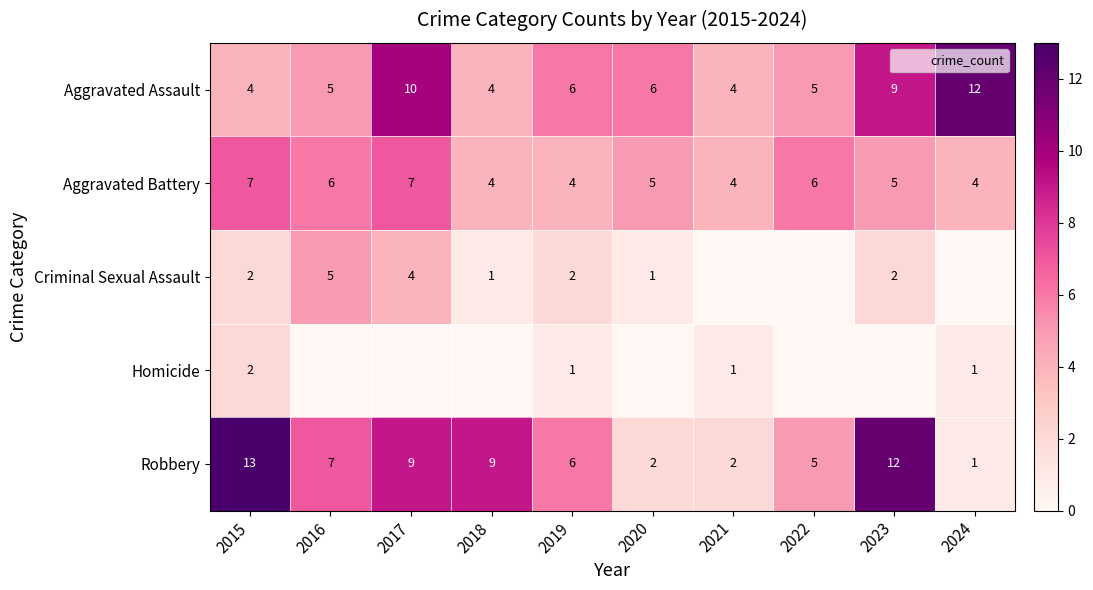

Count the Aggravated Assault values in the range 4 to 9.

8